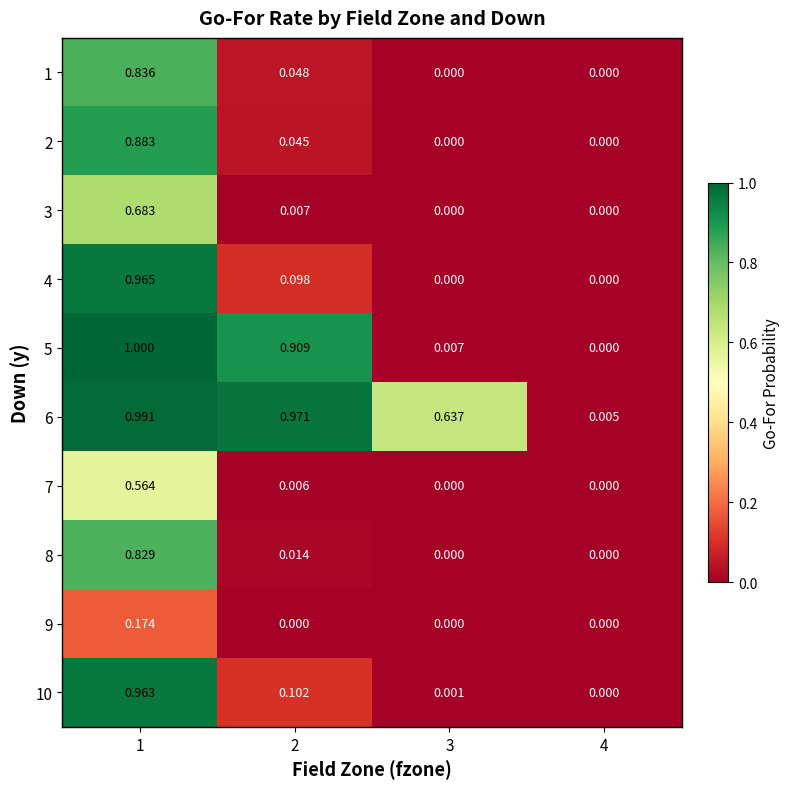

Is the value of 8 at 1 greater than the value of 6 at 2?

No